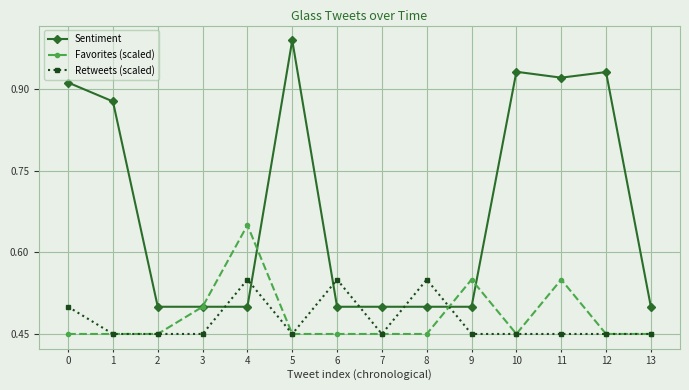

List the series in order of their peak value, highest first.

Sentiment, Favorites (scaled), Retweets (scaled)